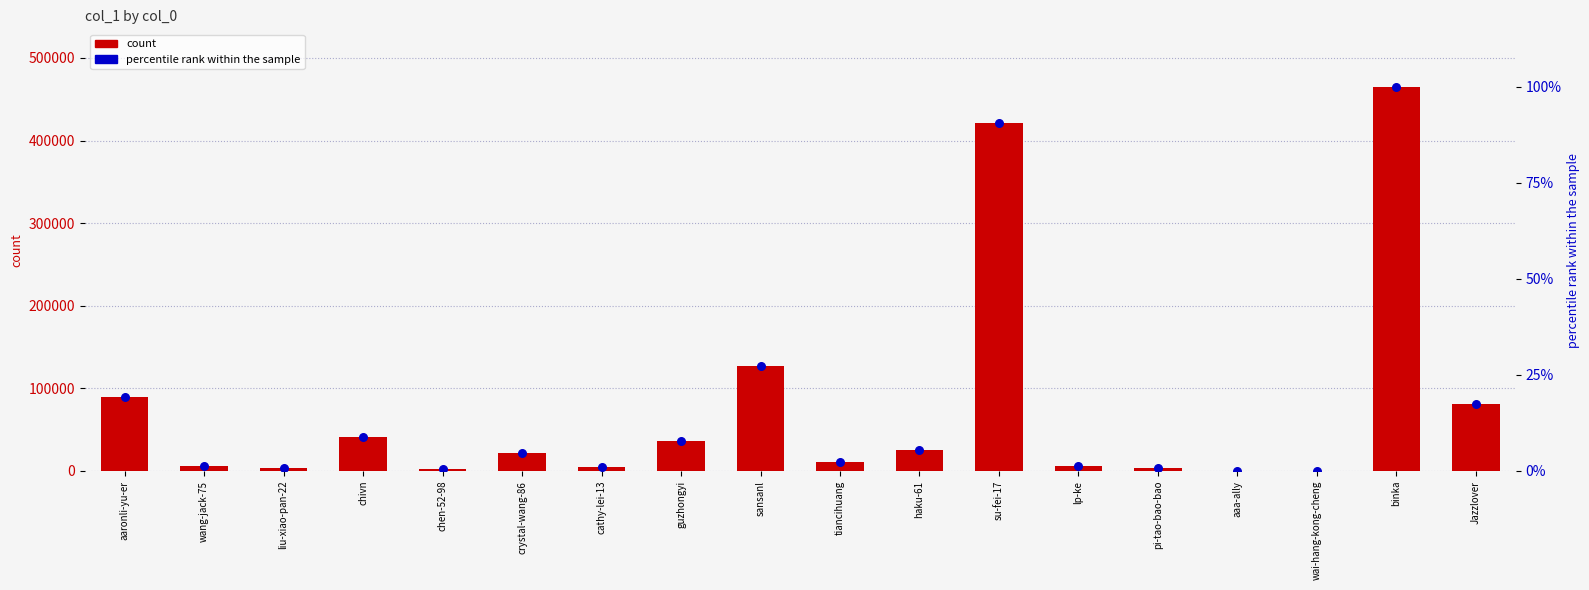

What is the total value across all series at chen-52-98?

2070.4